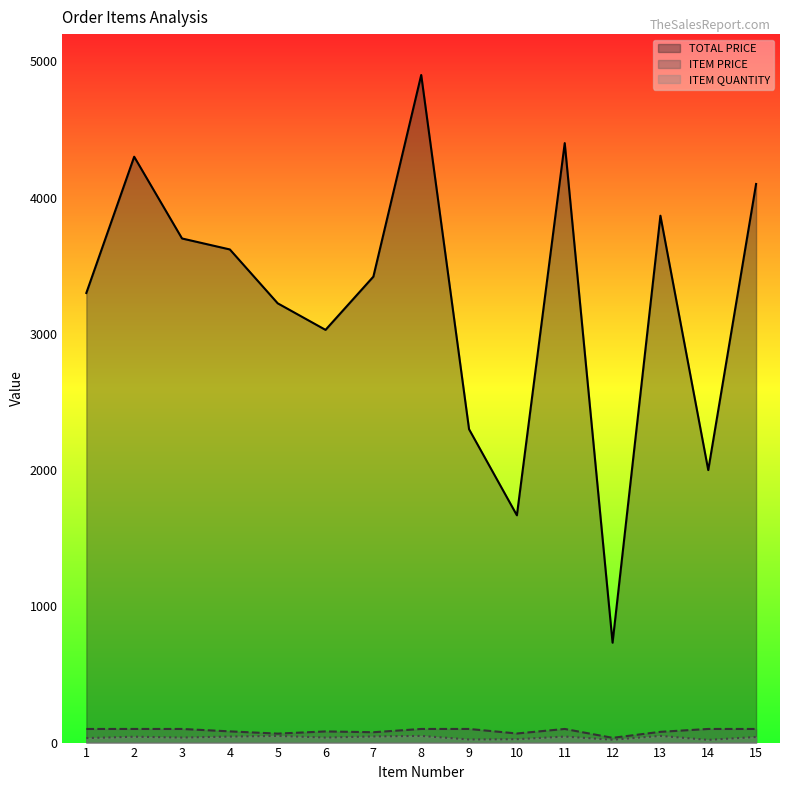

List the labels in order of TOTAL PRICE value, largest first.

8, 11, 2, 15, 13, 3, 4, 7, 1, 5, 6, 9, 14, 10, 12